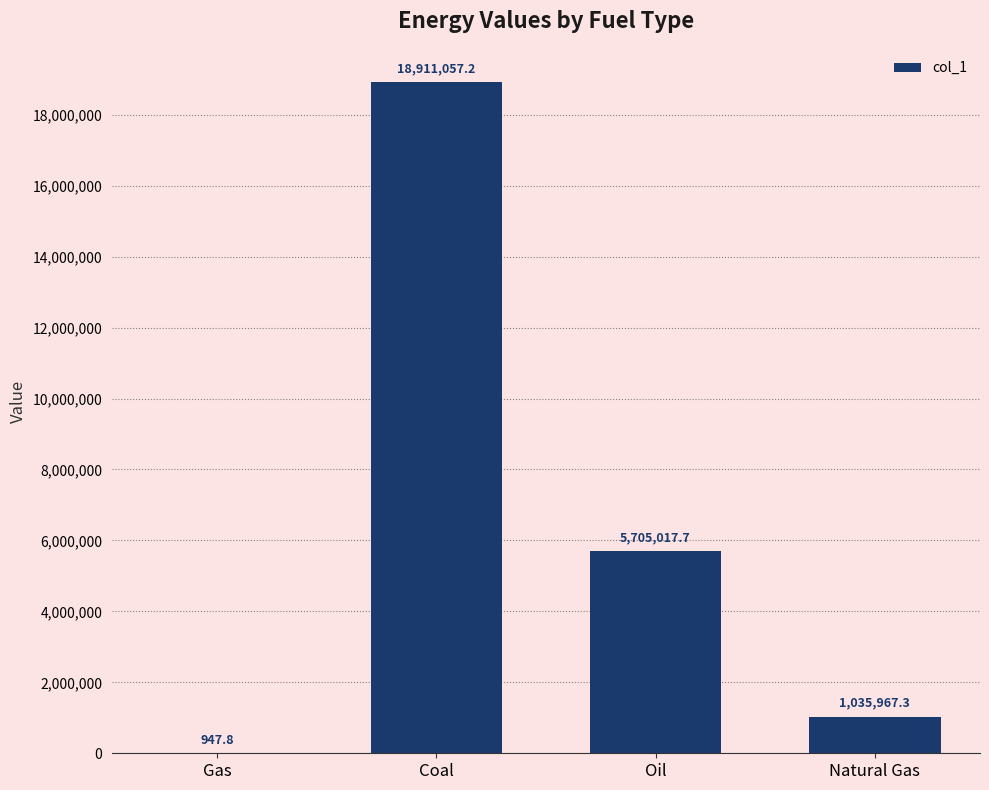

Which has a higher value, Coal or Gas?

Coal